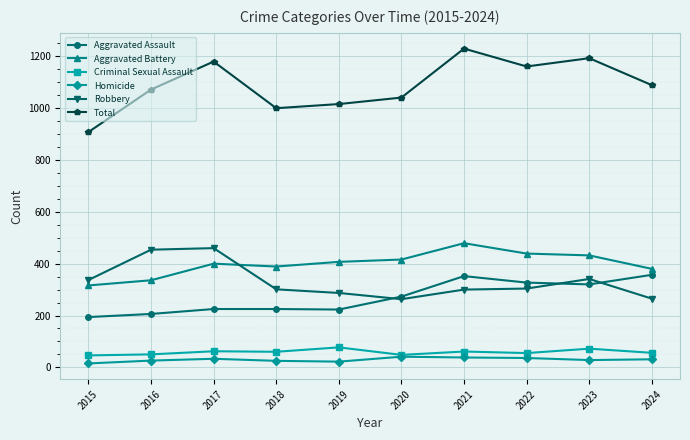

Which series ends up on top after the final intersection of Aggravated Assault and Robbery?

Aggravated Assault